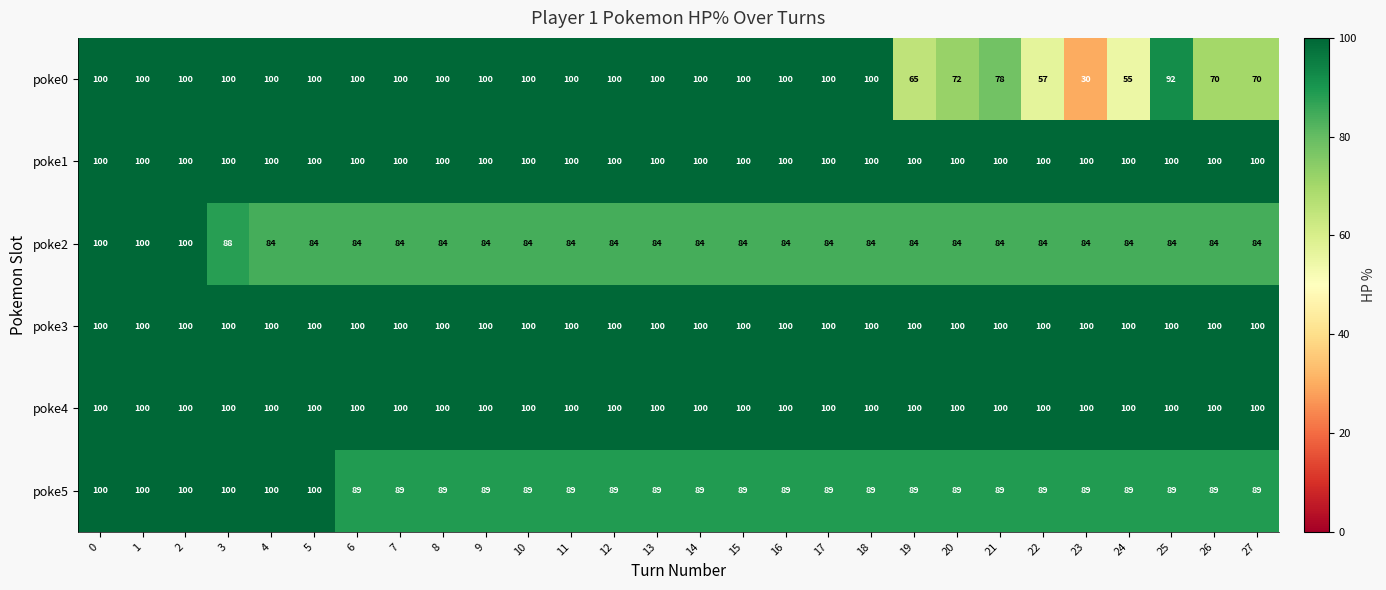

What is the minimum value for poke1?

100